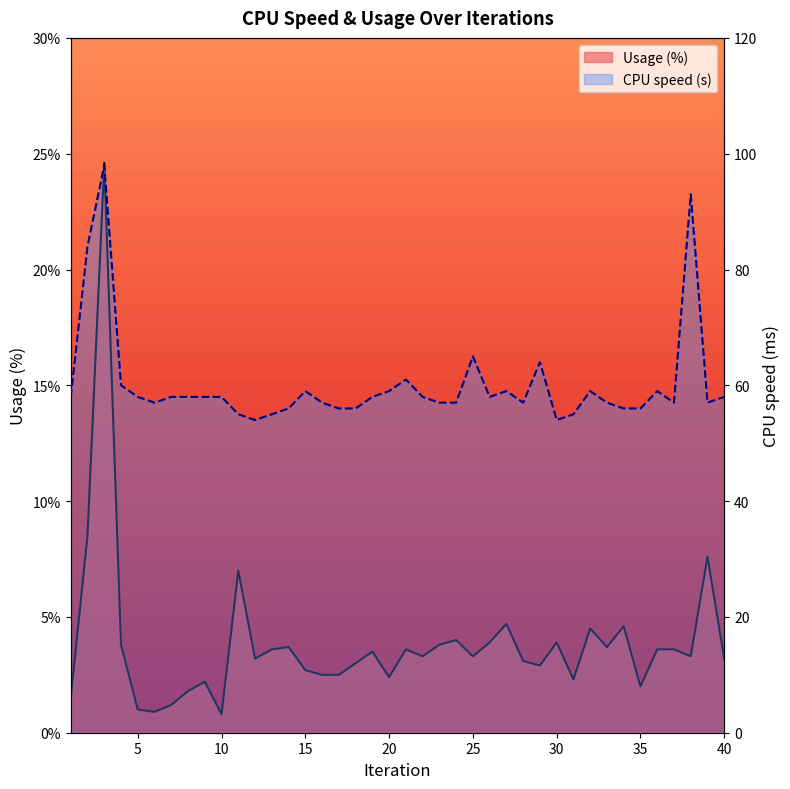

What is the value of the Usage (%) point at the 40th from the left?

3.2